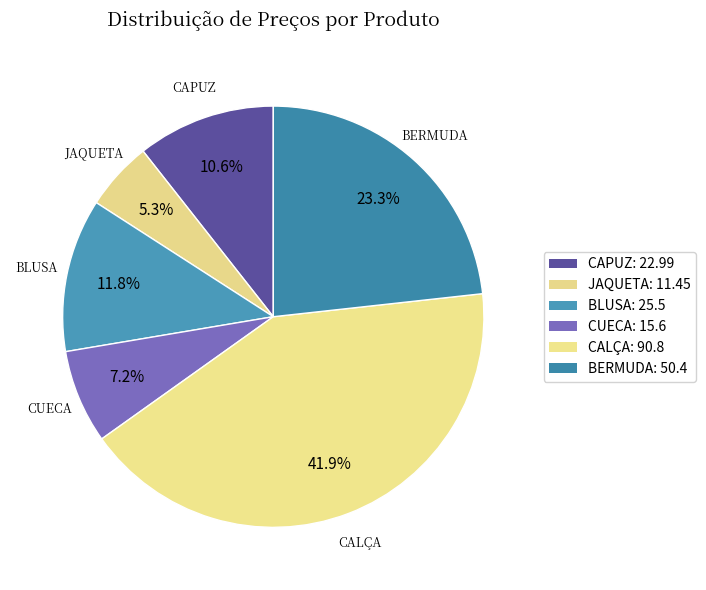

How many slices are in this pie chart?

6